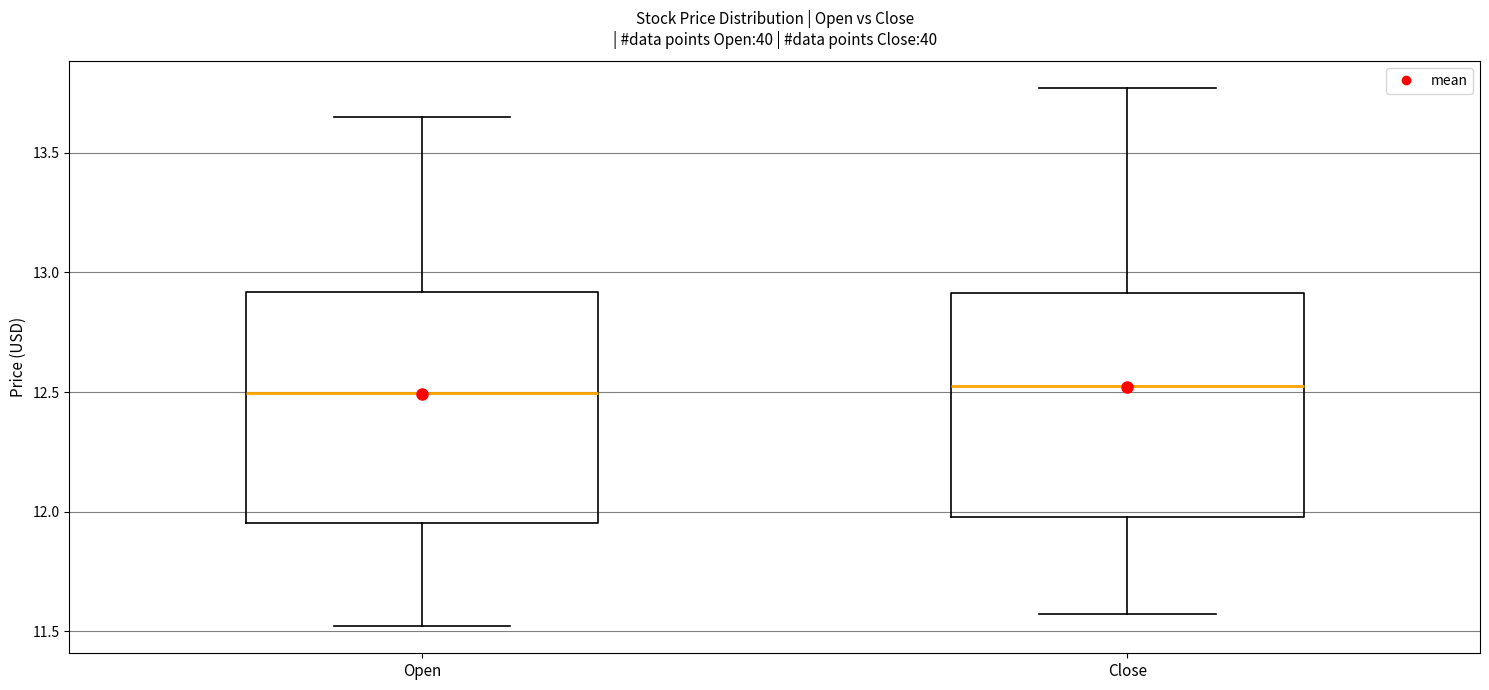

Reading left to right, transcribe this box plot: for each box, give where its median line is, the range the box spans, and where its two whiskers end, as read against the y-axis. The values are not printed on the chart, so give them approximately, as read against the axis.

Open: median 12.50, box 11.95 to 12.90, whiskers 11.50 to 13.65
Close: median 12.55, box 12.00 to 12.90, whiskers 11.55 to 13.75